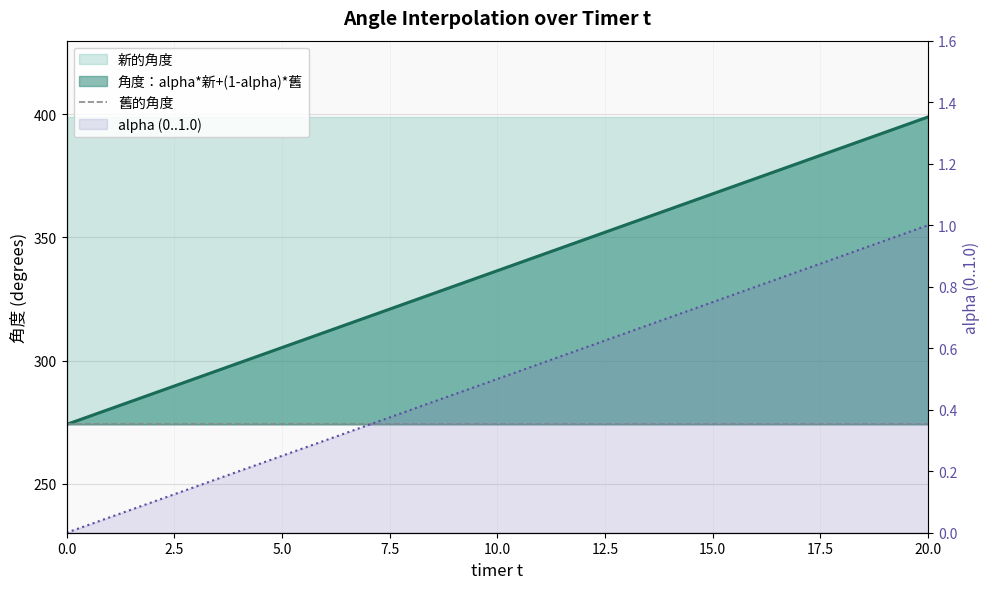

True or false: alpha (0..1.0) has a value of 450.0 at 9.

False